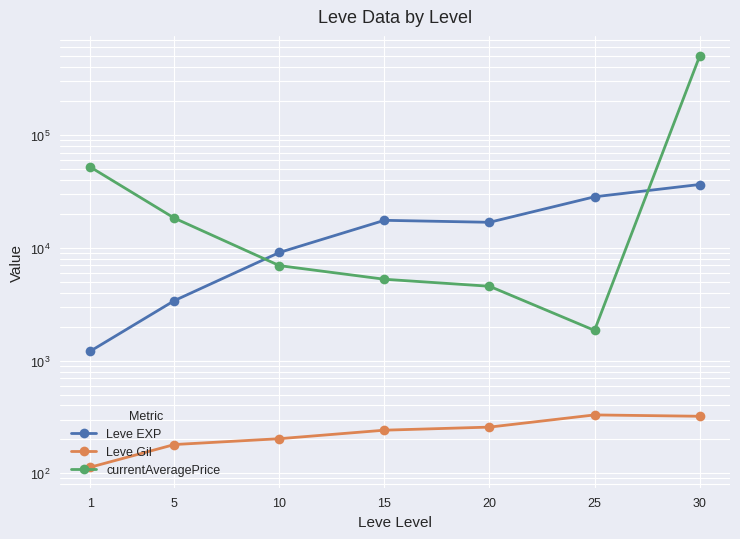

Between 25 and 30, which is larger?

30